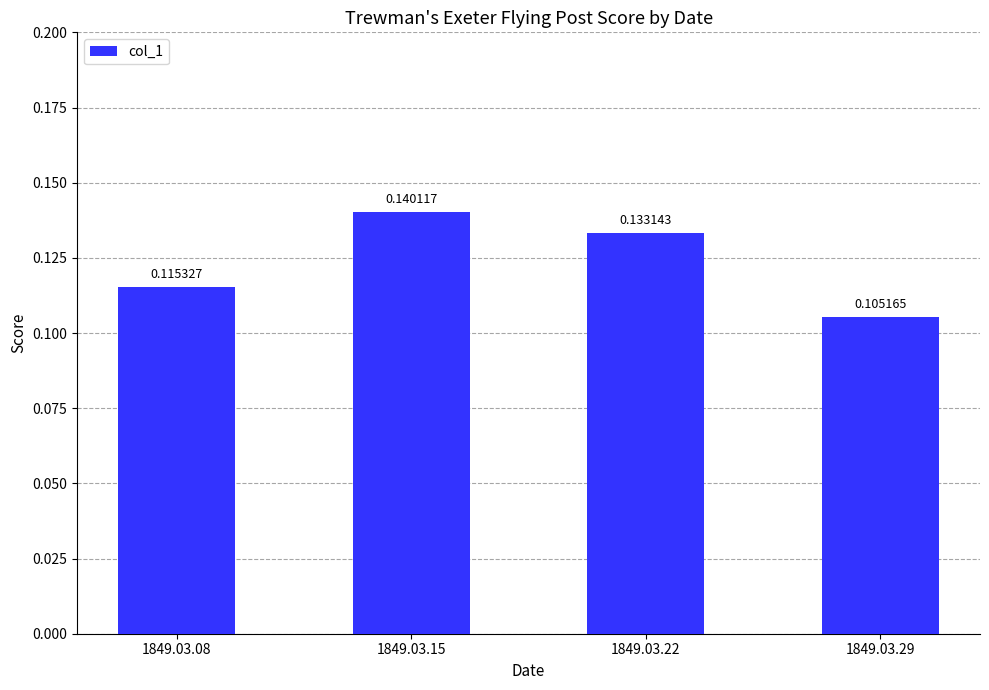

List the labels in order of value, smallest first.

1849.03.29, 1849.03.08, 1849.03.22, 1849.03.15